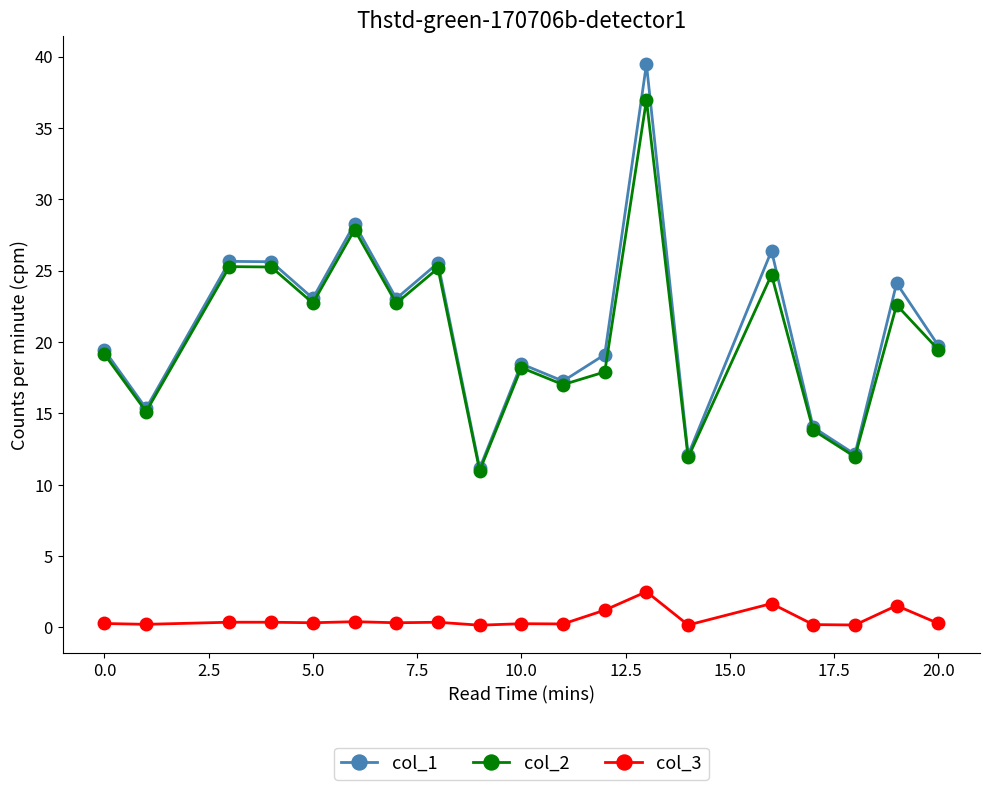

Which series has the widest spread of values?

col_1